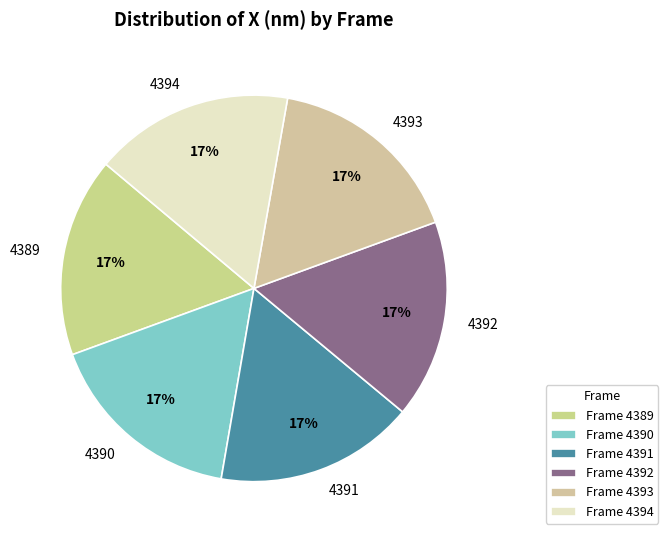

To the nearest percent, what portion does 4392 represent?

17%